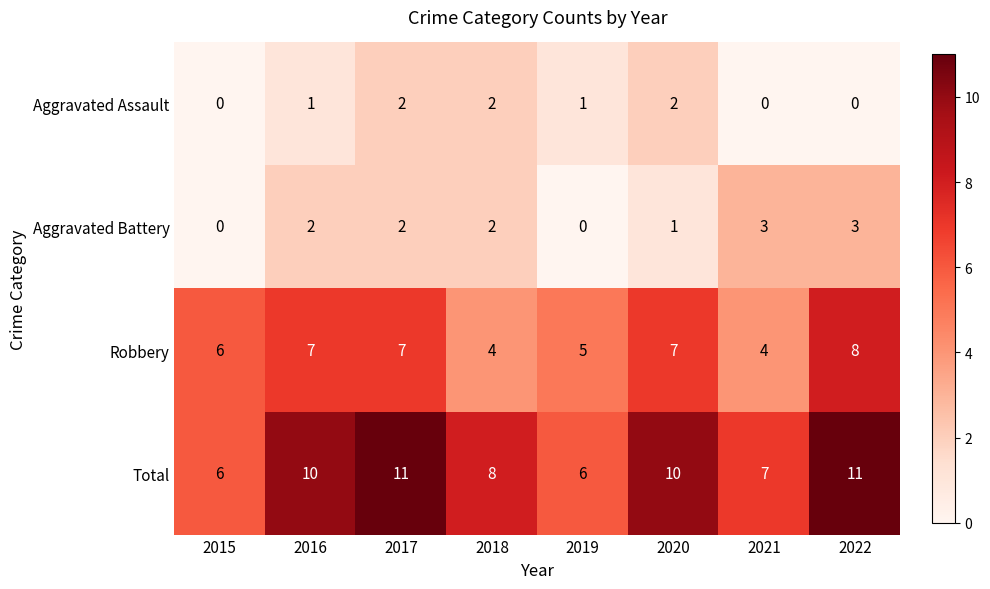

Which series has the largest range (max minus min)?

Total